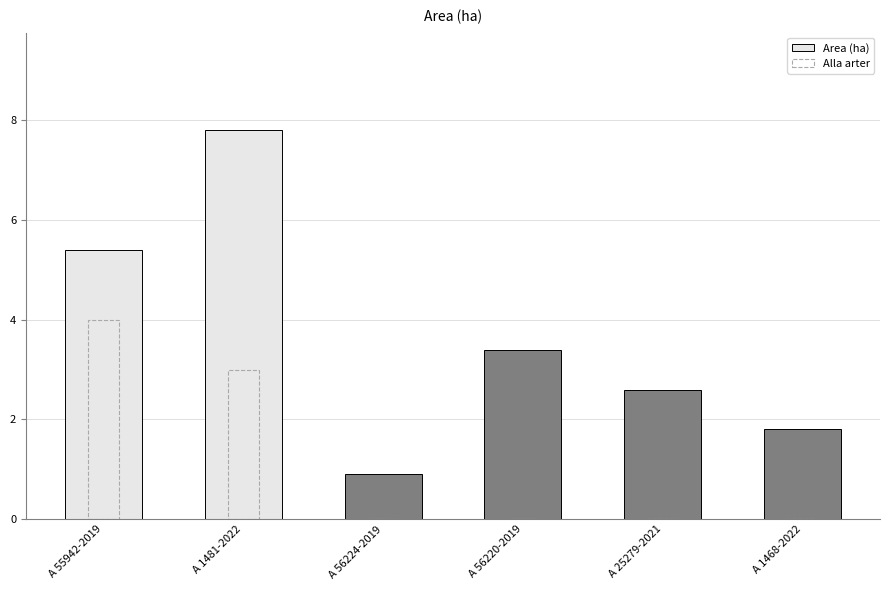

What is the minimum value for Area (ha)?

0.9